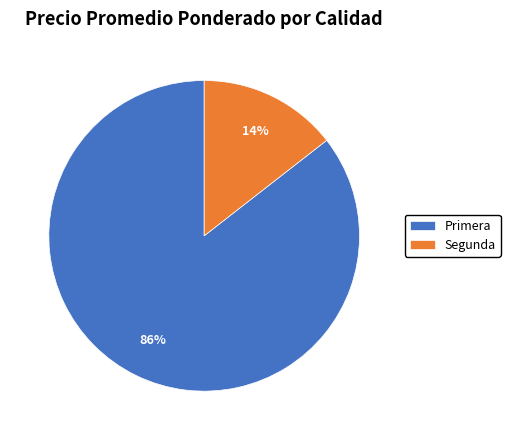

How many slices are in this pie chart?

2